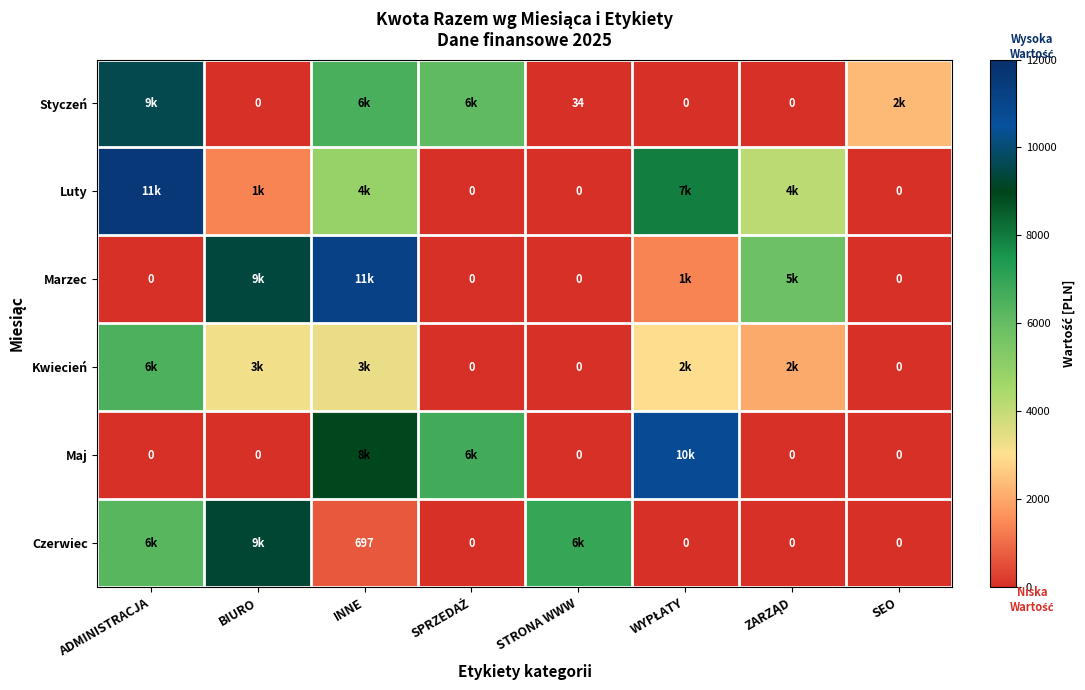

At which category is the sum across all series the highest?

INNE